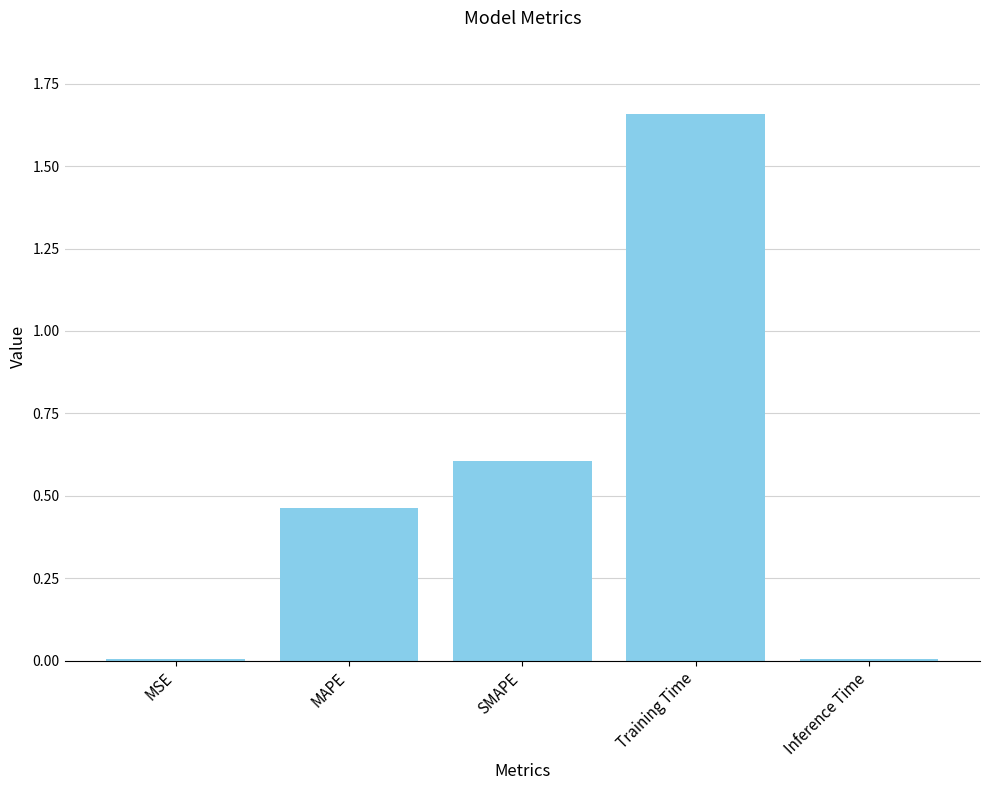

True or false: the data shows 1.1 at Training Time.

False